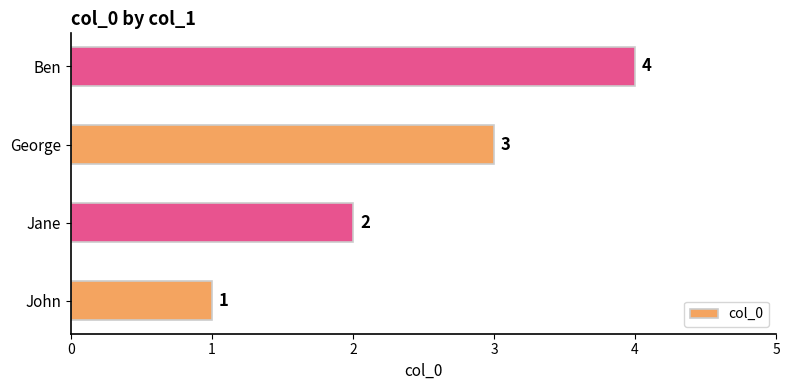

What is the change in value from George to Ben?

+1